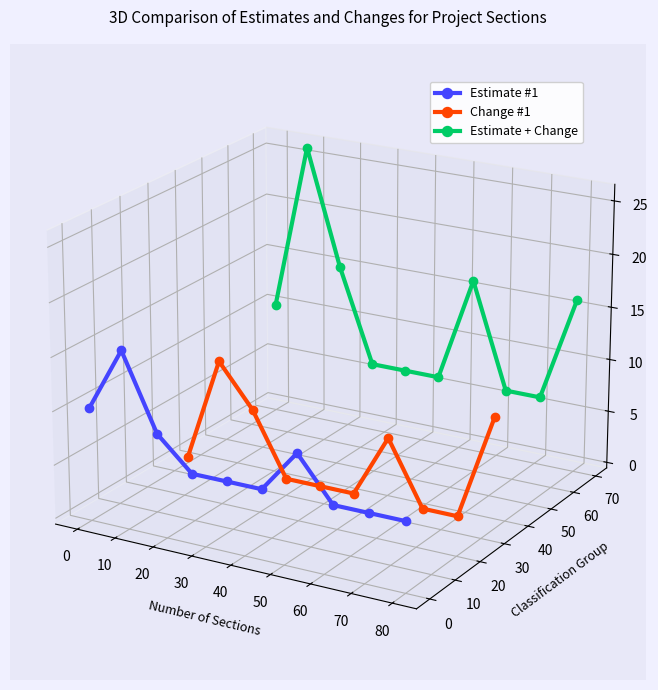

True or false: Change #1 and Estimate + Change cross at least once.

False